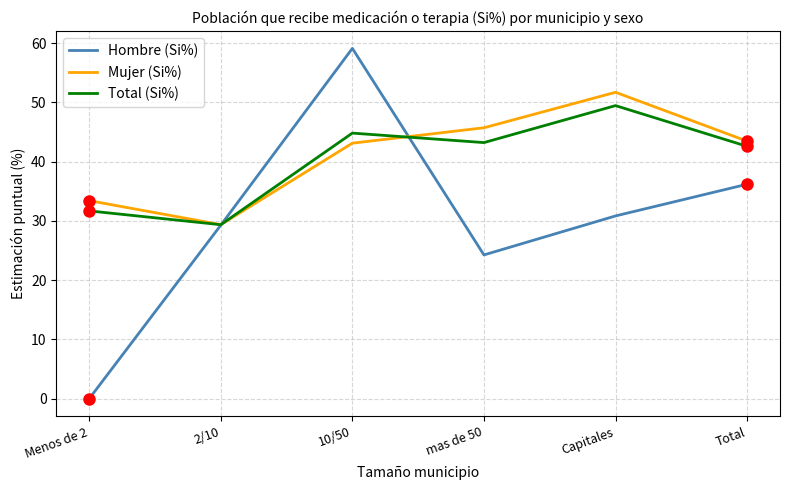

Does the chart have visible grid lines?

Yes